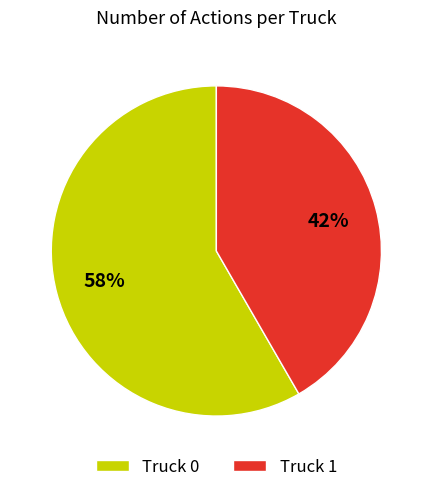

To the nearest percent, what is the combined percentage of Truck 0 and Truck 1?

100%